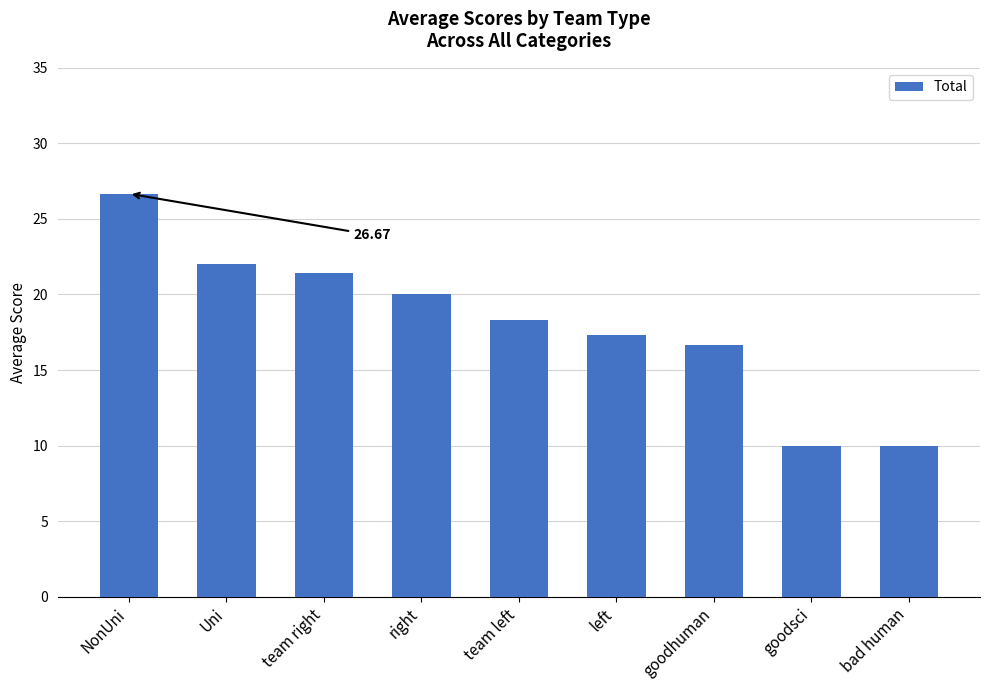

What is the difference between the values at NonUni and bad human?

16.7